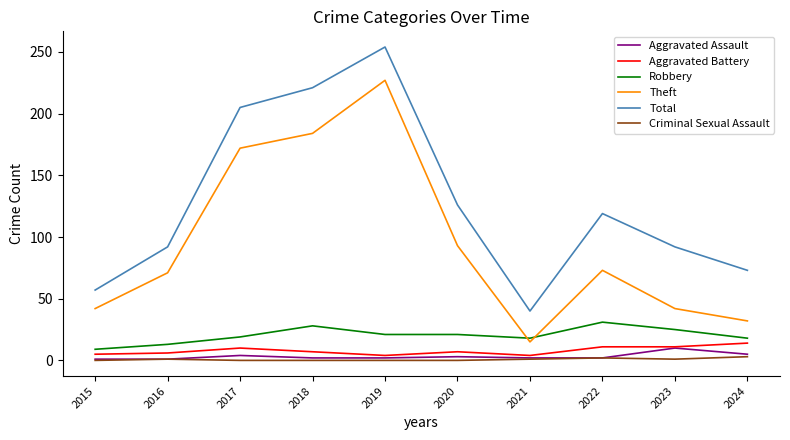

Which category has the highest value across all series?

2019